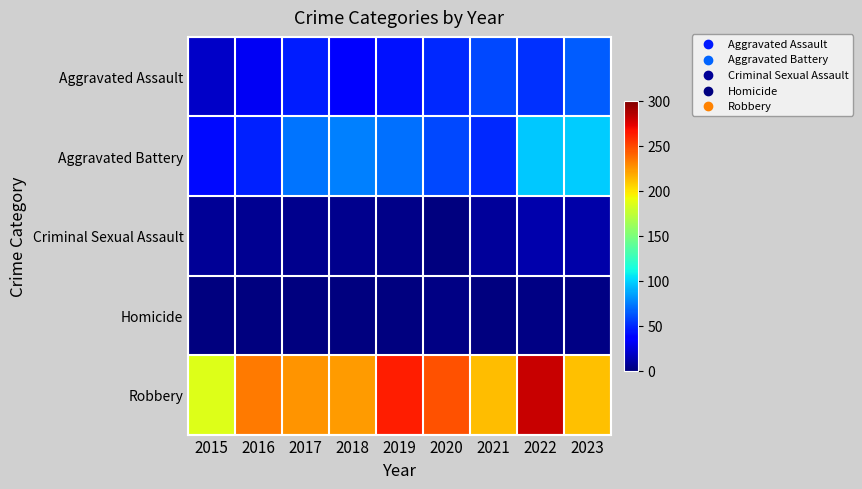

Which series changed the most between 2018 and 2022?

Robbery